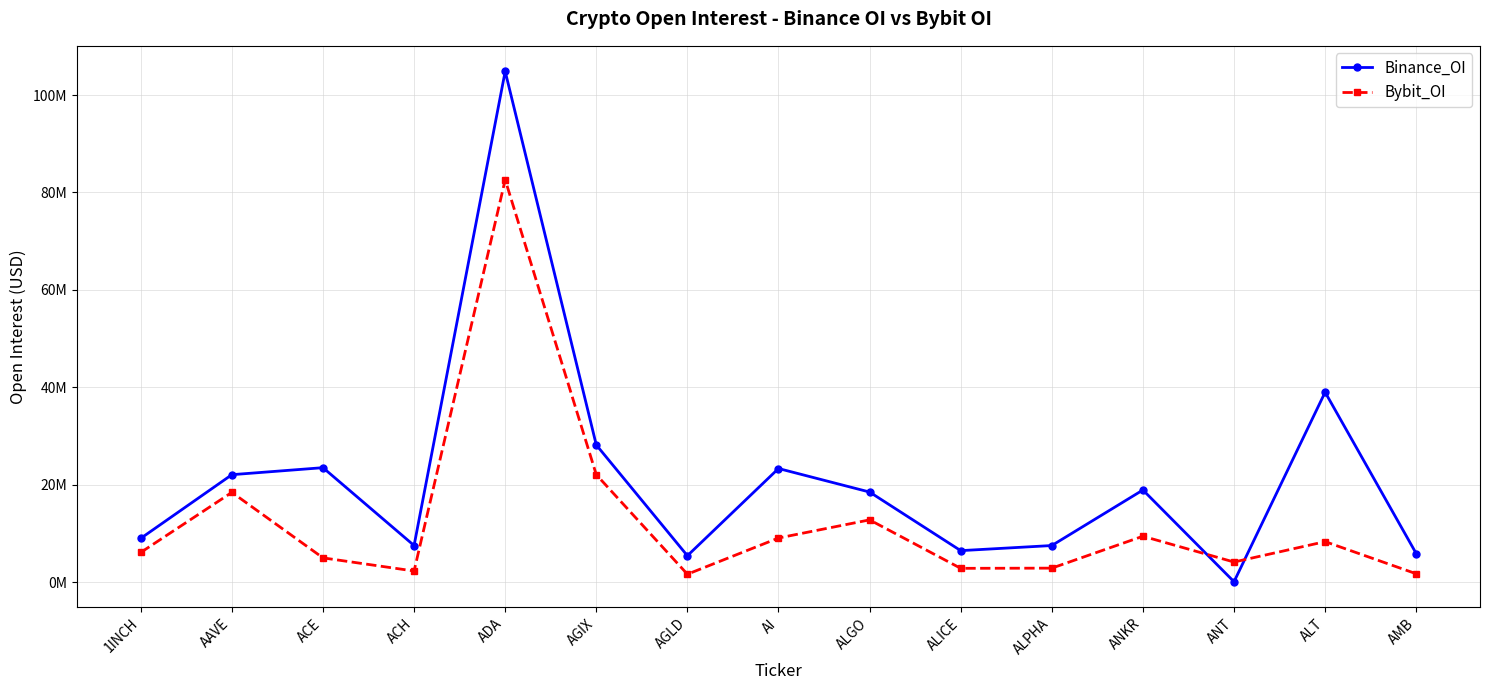

At which label is Binance_OI closest to 52484840?

ALT